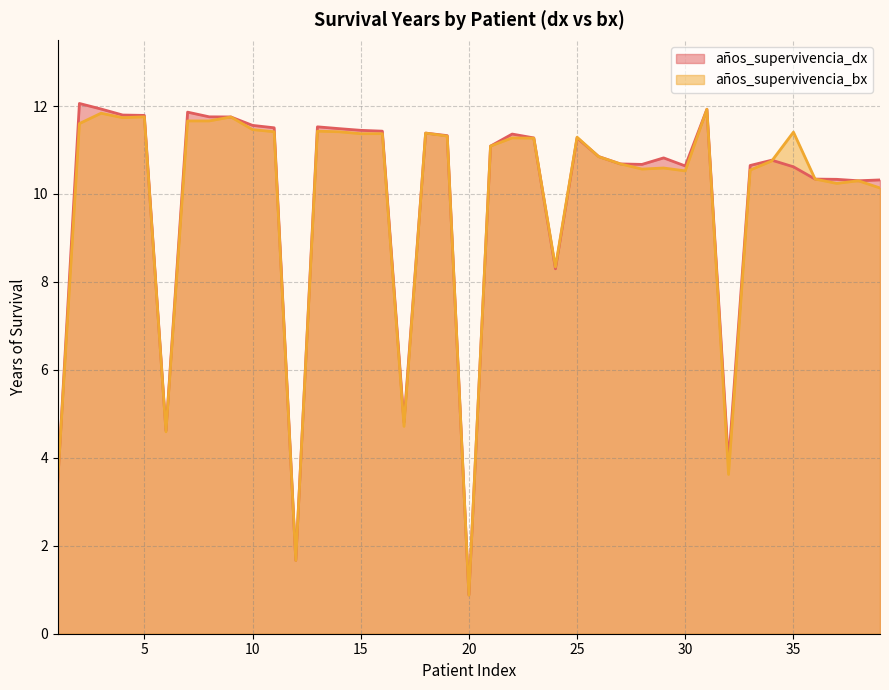

How many distinct data groups are displayed?

2